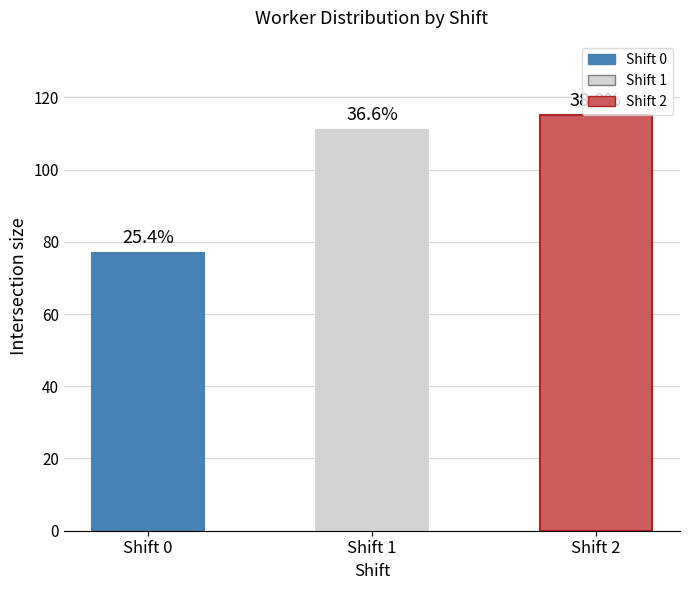

How many bars are there in total?

3